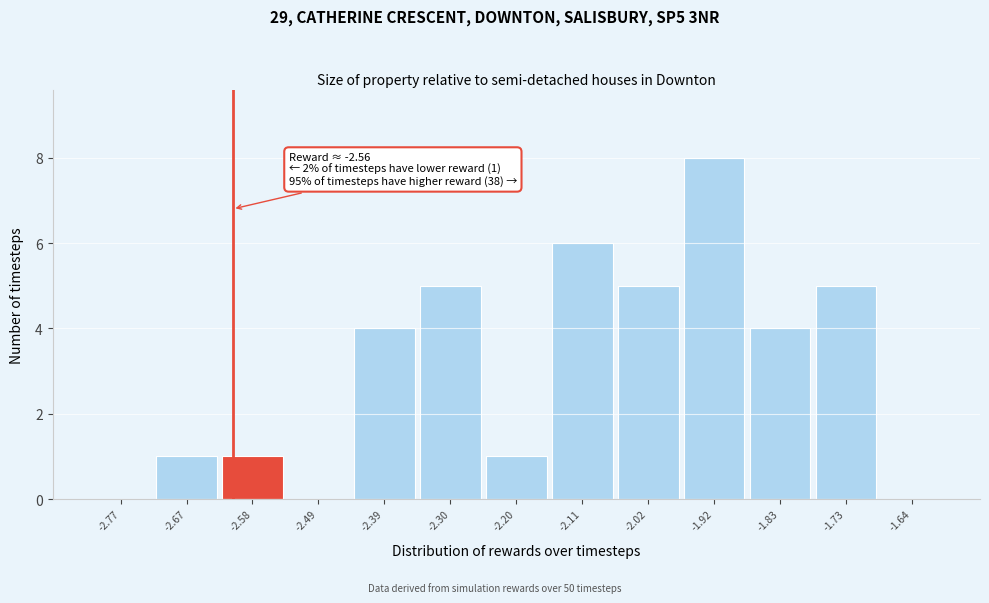

Reading right to left, what are all the values shown in this chart?

-1.64=0	-1.73=5	-1.83=4	-1.92=8	-2.02=5	-2.11=6	-2.20=1	-2.30=5	-2.39=4	-2.49=0	-2.58=1	-2.67=1	-2.77=0